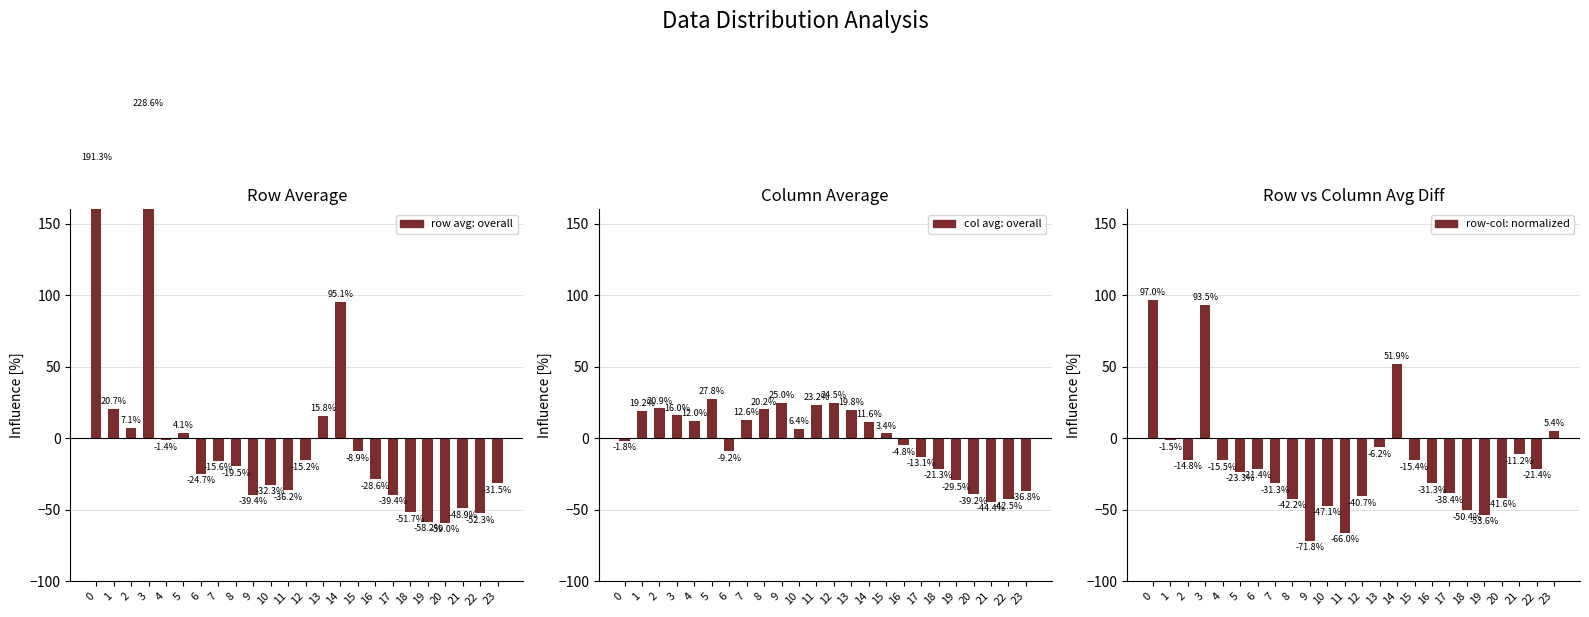

The value of col avg deviation at 23 is -16.2. True or false?

False